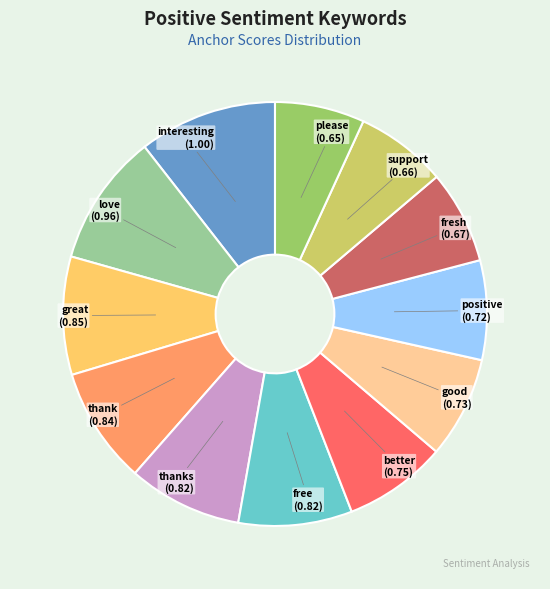

Is there any slice that represents more than half of the pie?

No